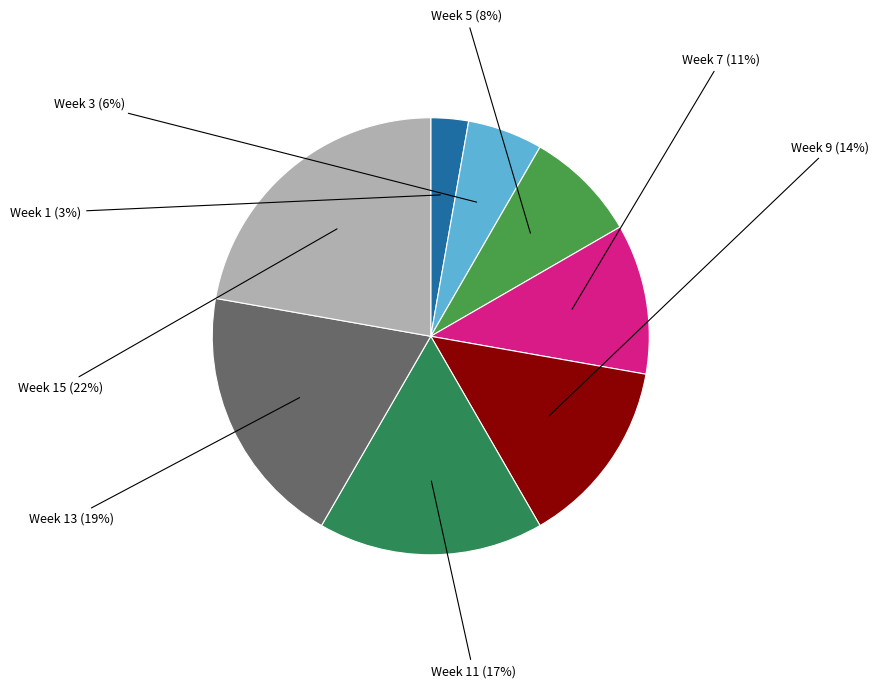

Count the number of slices in the pie.

8